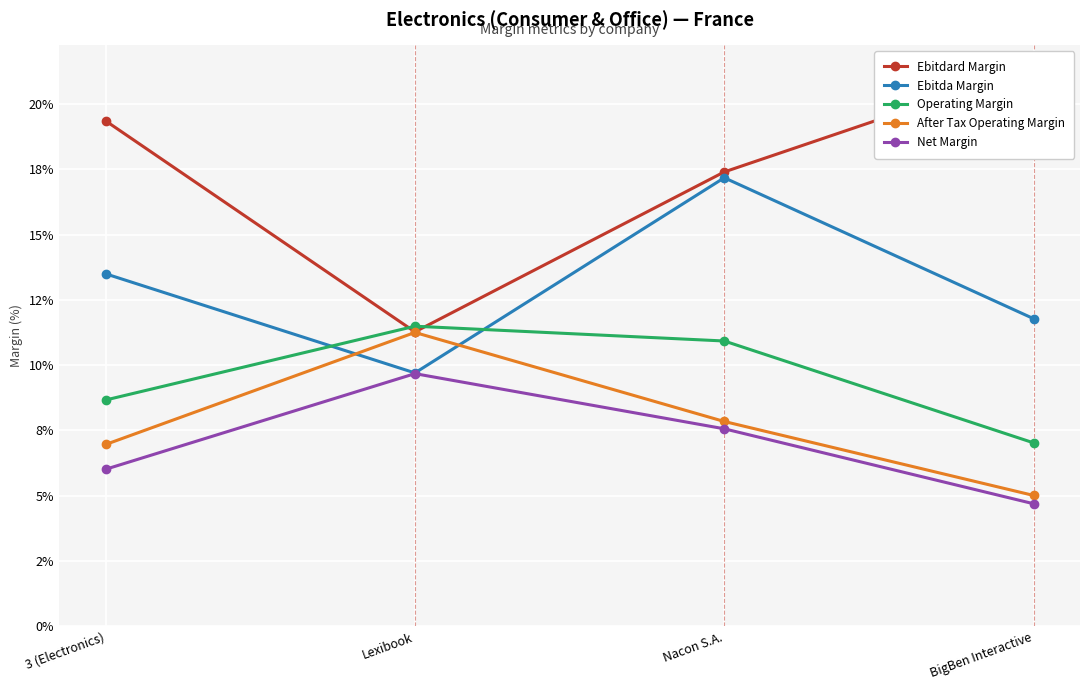

What are all the series names shown in the legend?

Ebitdard Margin, Ebitda Margin, Operating Margin, After Tax Operating Margin, Net Margin